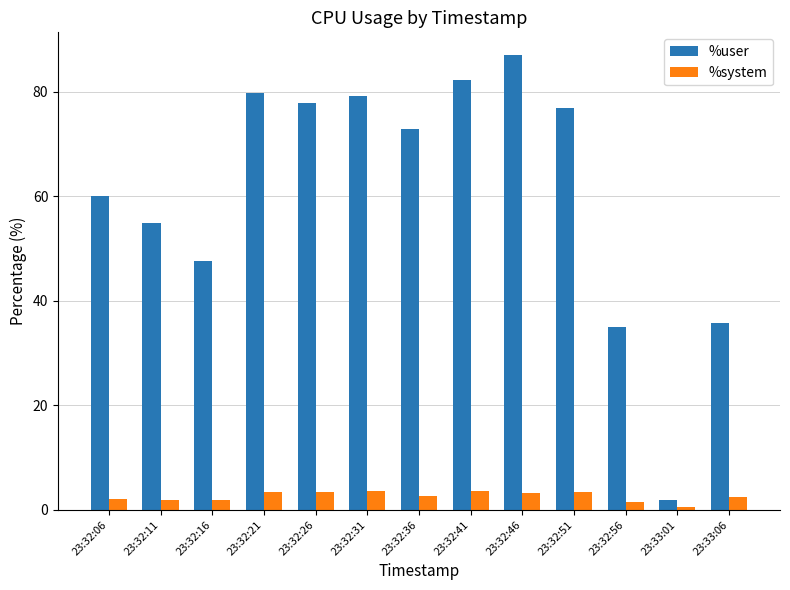

How many groups of bars are there?

13